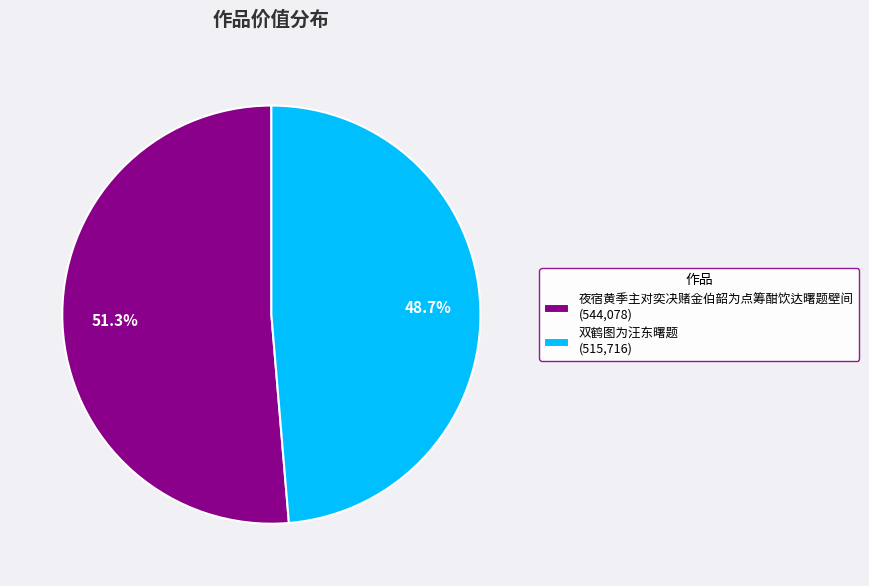

To the nearest percent, what is the average slice percentage?

50%